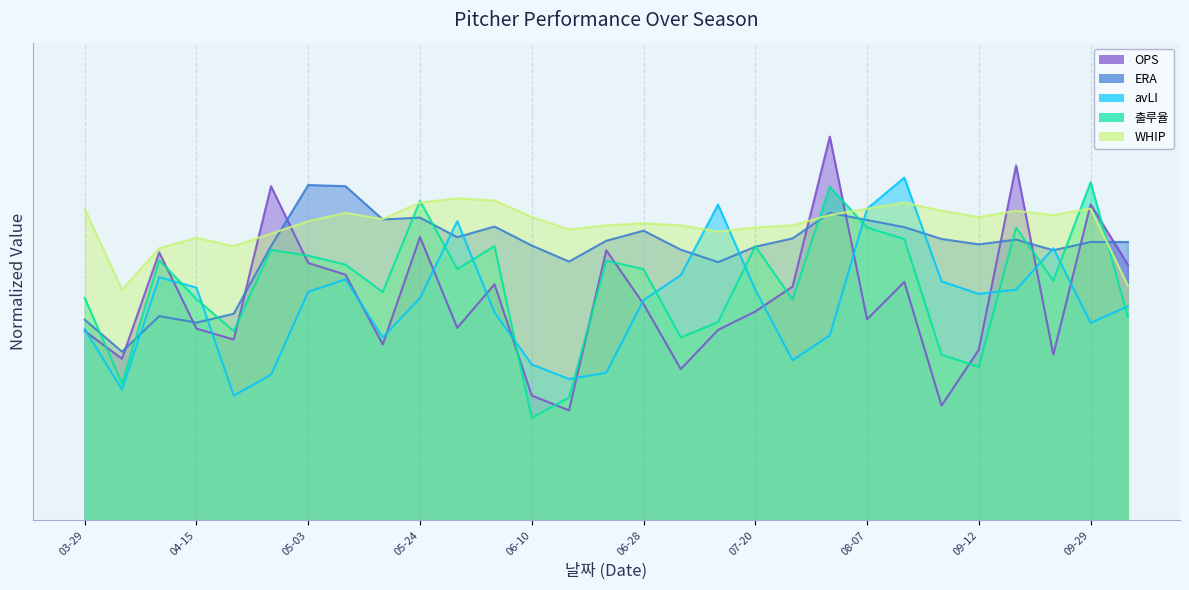

Which has a higher value, 06-05 or 07-20?

06-05